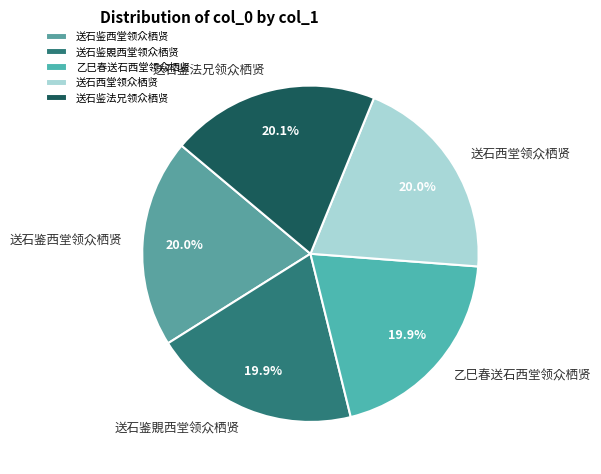

Is there any slice that represents more than half of the pie?

No